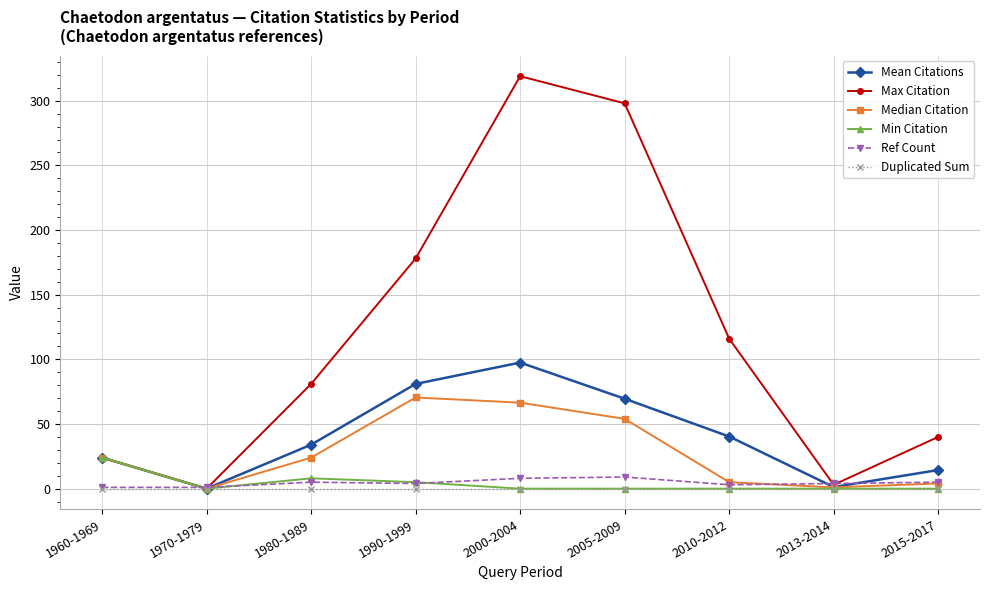

What is the average value of the Median Citation series?

27.7